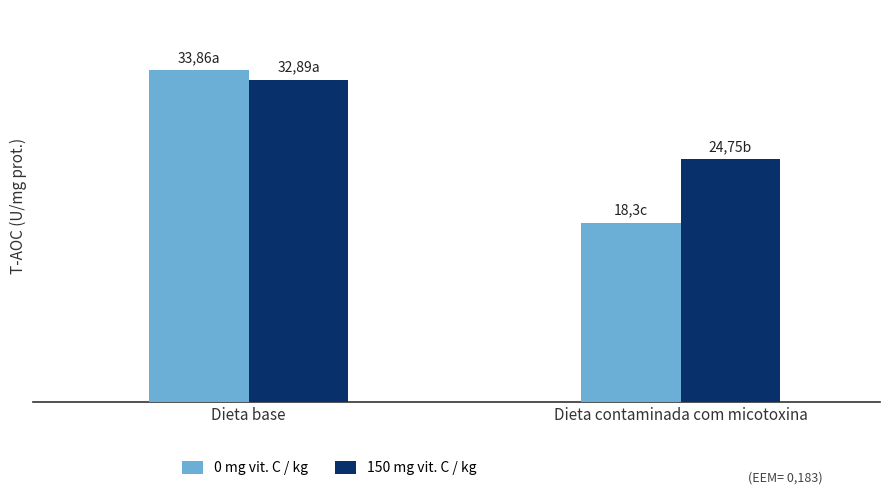

Between Dieta base and Dieta contaminada com micotoxina, which series saw the biggest shift?

0 mg vit. C / kg